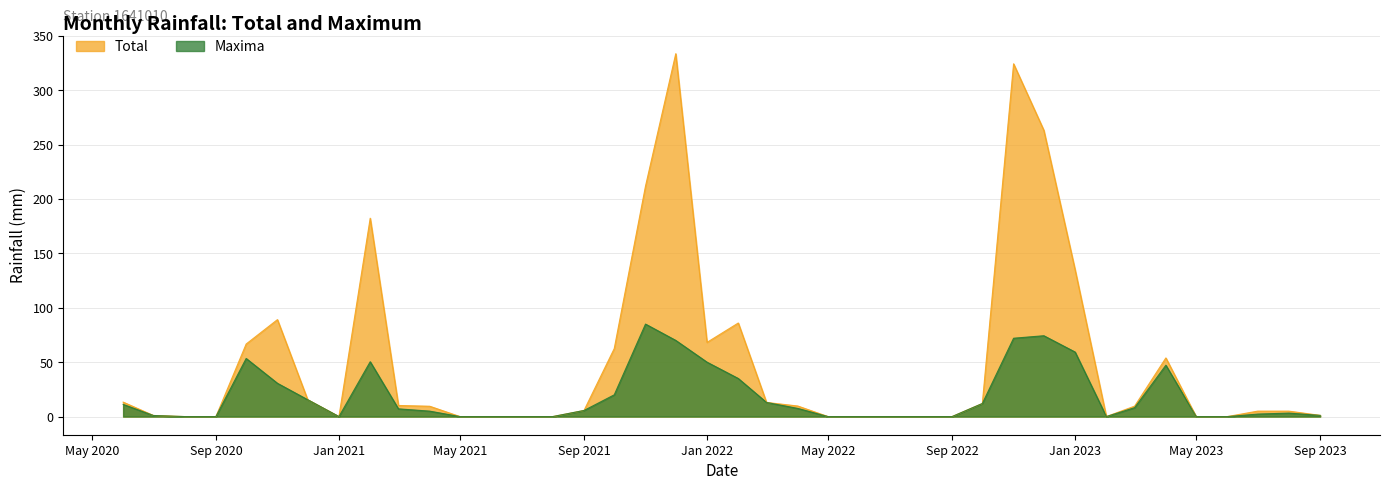

The Maxima series shows 8.5 at 2021-04. True or false?

False